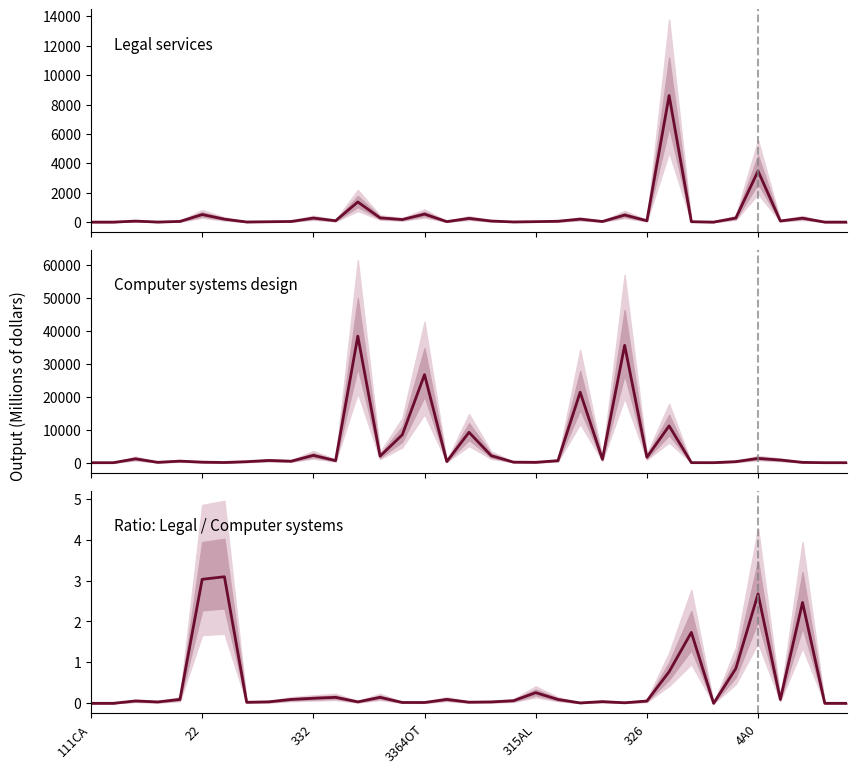

What is the average value of the Legal services series?

504.8